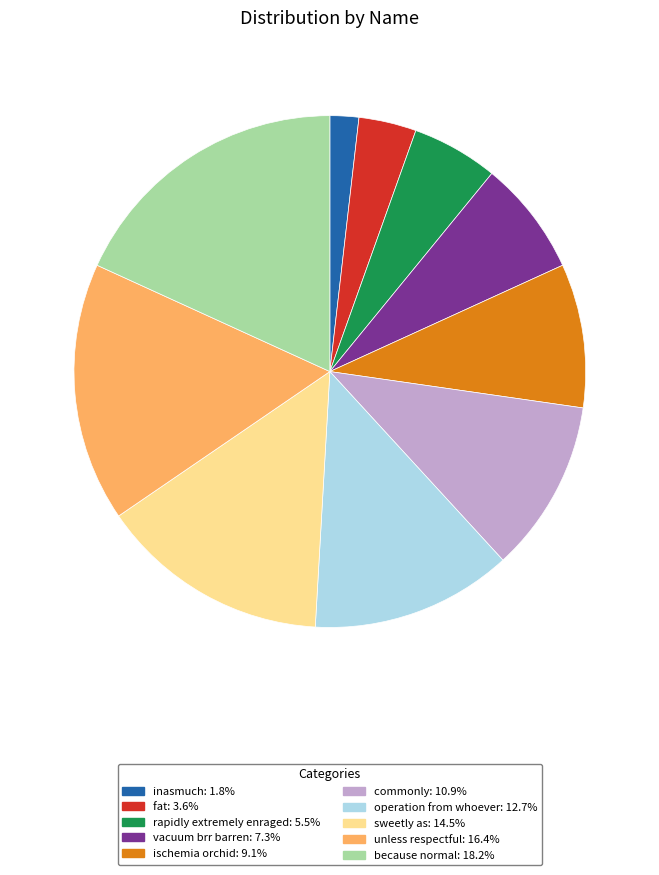

Do ischemia orchid: 9.1% and unless respectful: 16.4% together represent more than half of the pie?

No